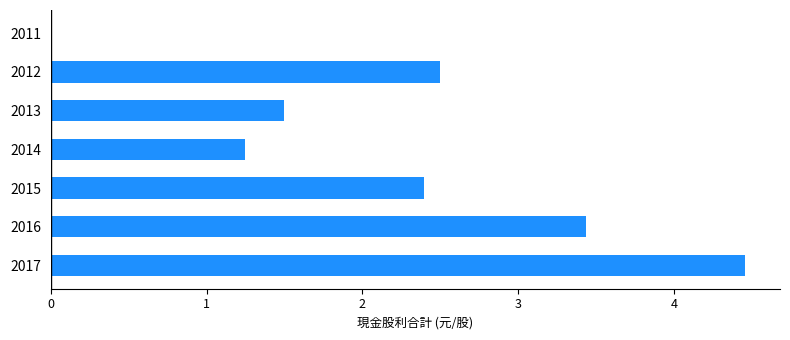

What is the change in value from 2017 to 2016?

-1.0